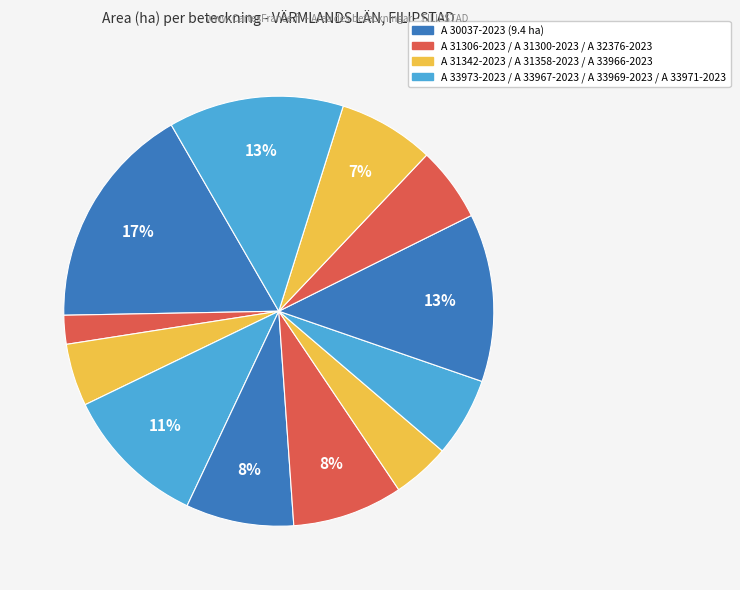

To the nearest percent, what is the average slice percentage?

8%